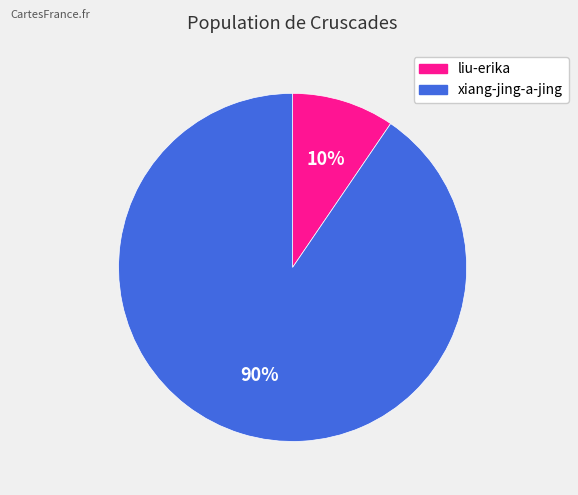

True or false: xiang-jing-a-jing accounts for 84% of the total.

False